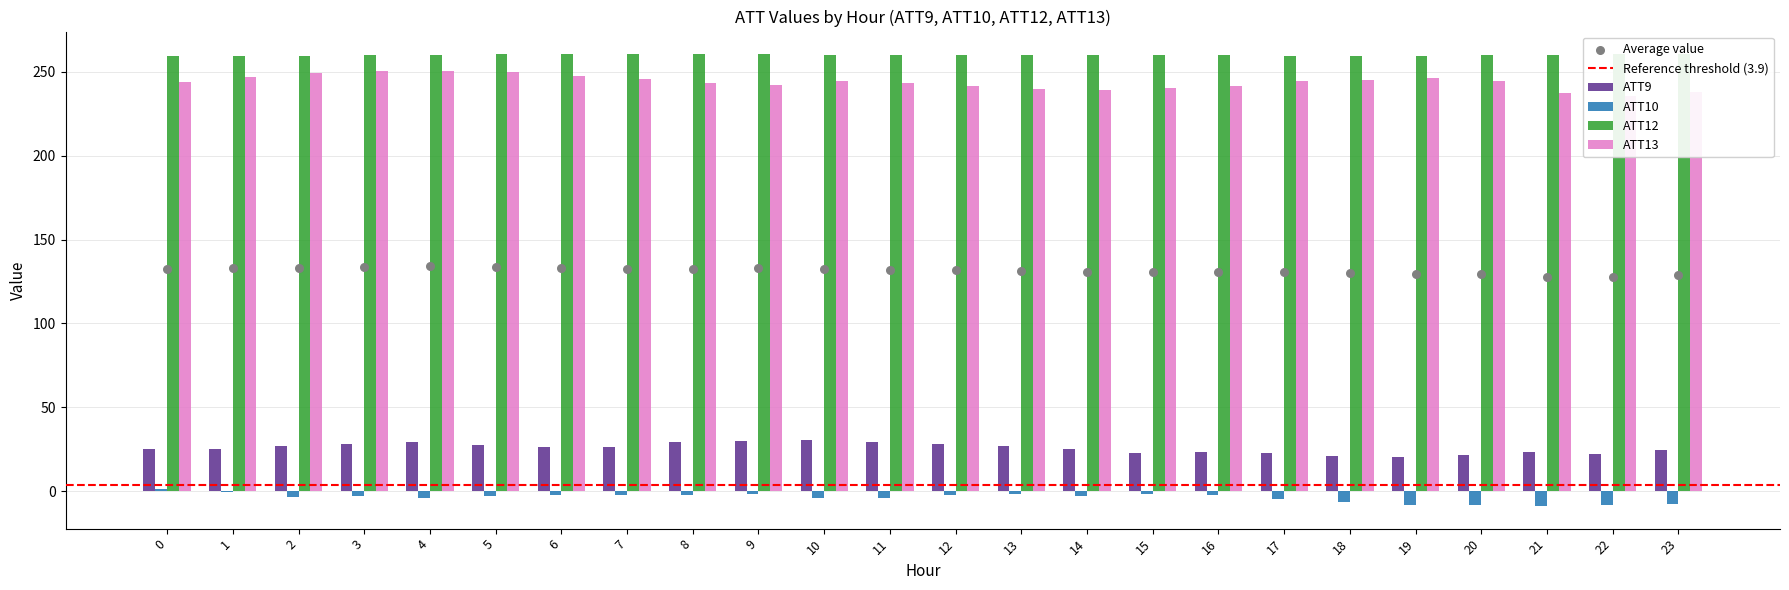

Which series contains the lowest Y value?

ATT10